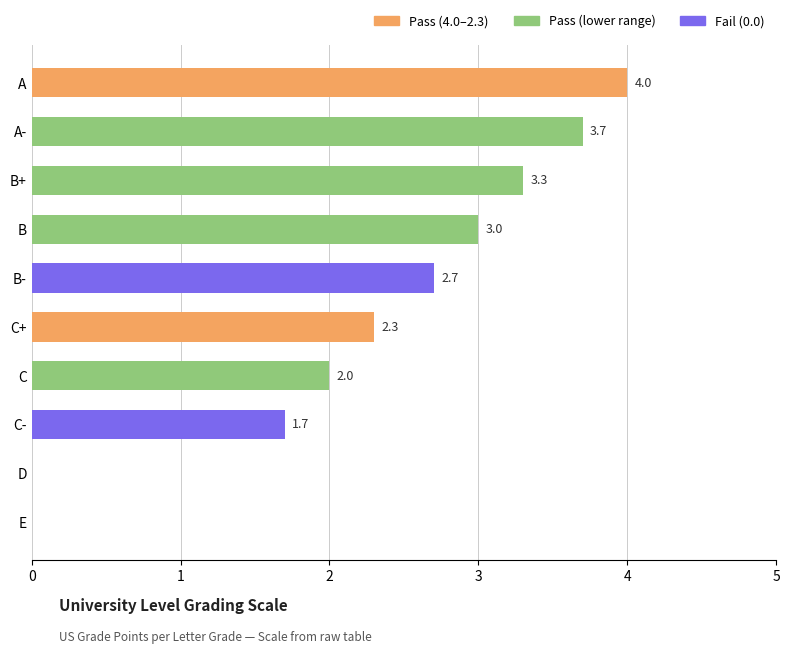

What is the sum of all values?

22.7